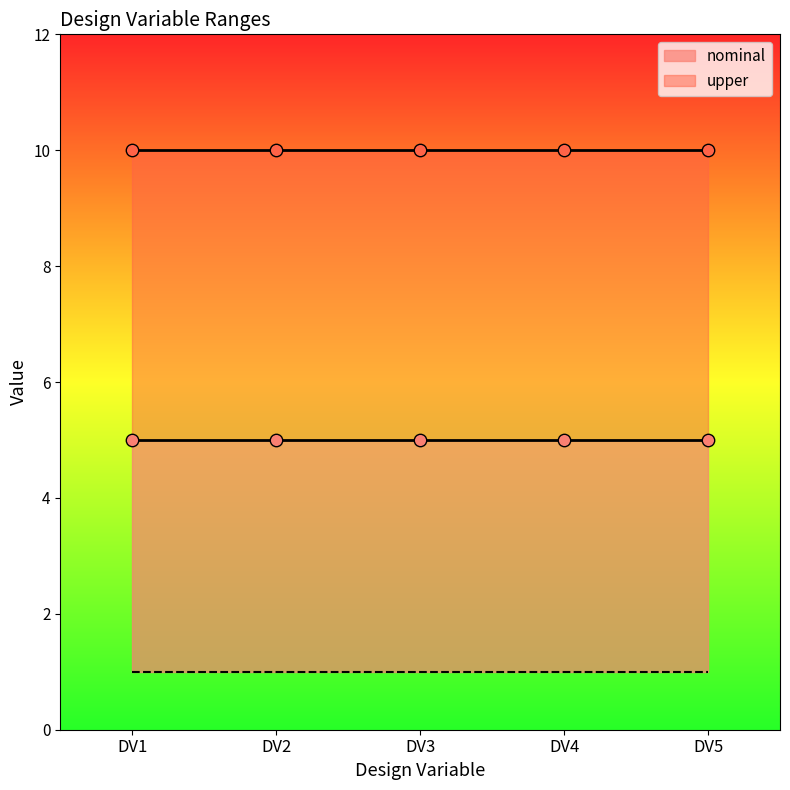

At which category is the sum across all series the highest?

DV1